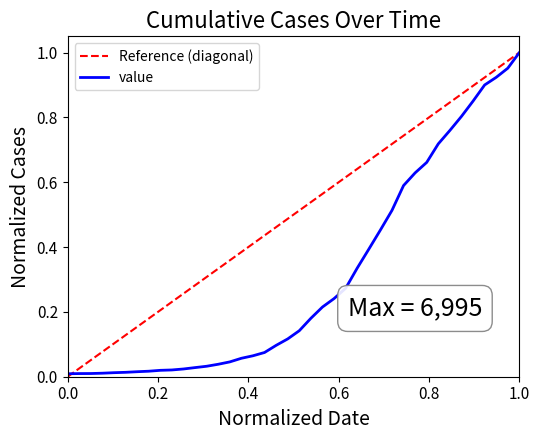

Reading right to left, transcribe all the data shown in this chart.

1.0	1.0	0.9	0.9	0.9	0.8	0.8	0.7	0.7	0.6	0.6	0.5	0.5	0.4	0.3	0.3	0.2	0.2	0.2	0.1	0.1	0.1	0.1	0.1	0.1	0.0	0.0	0.0	0.0	0.0	0.0	0.0	0.0	0.0	0.0	0.0	0.0	0.0	0.0	0.0